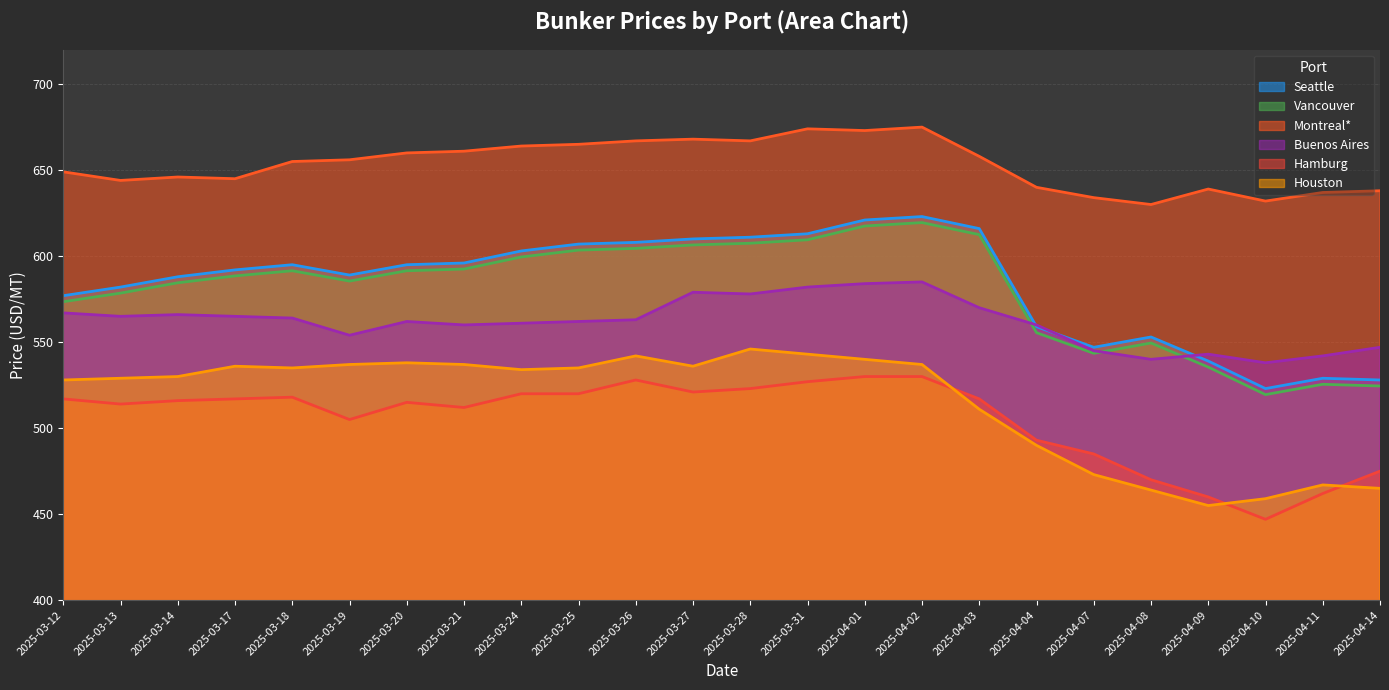

True or false: Montreal* has more than 0 interior local peaks.

True